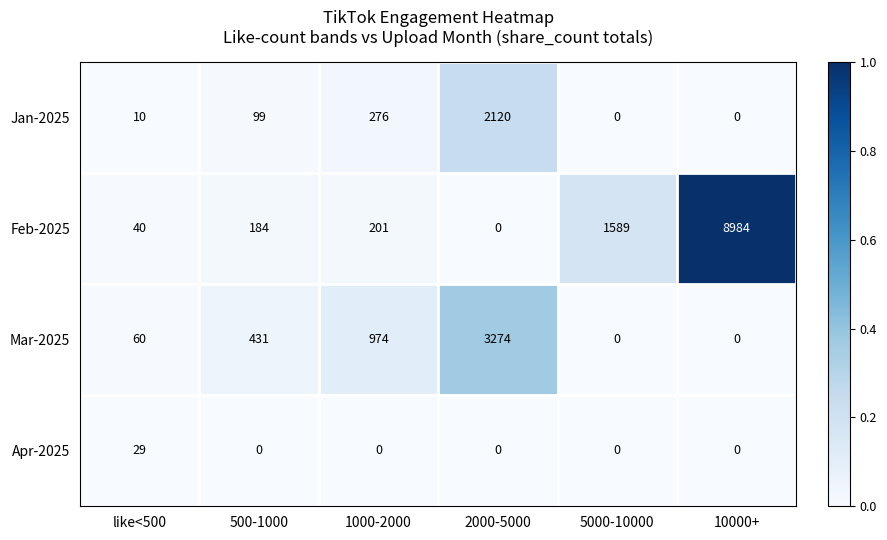

How many categories are shown in the chart?

6